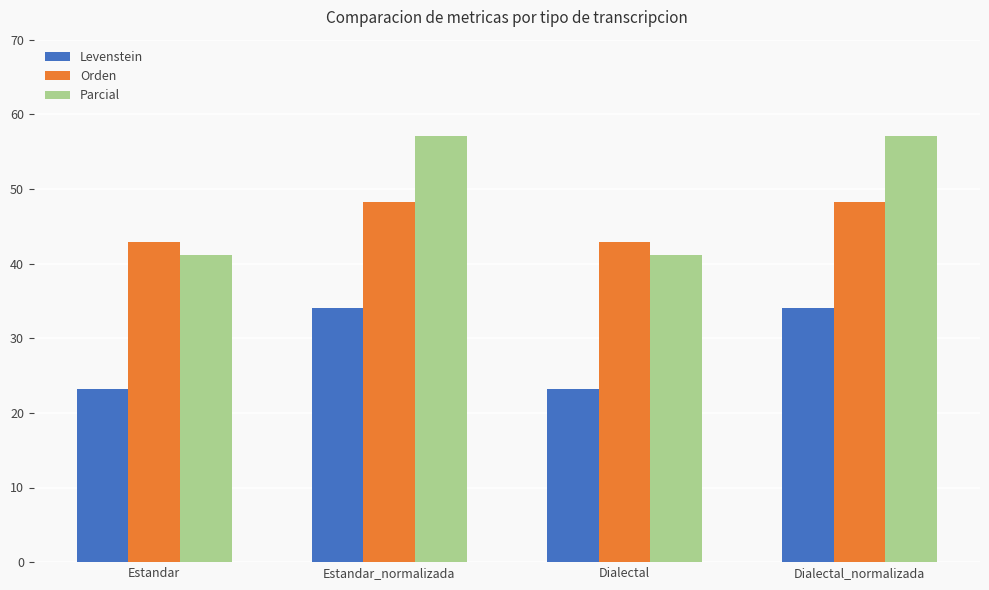

Which series changed the most between Estandar and Estandar_normalizada?

Parcial